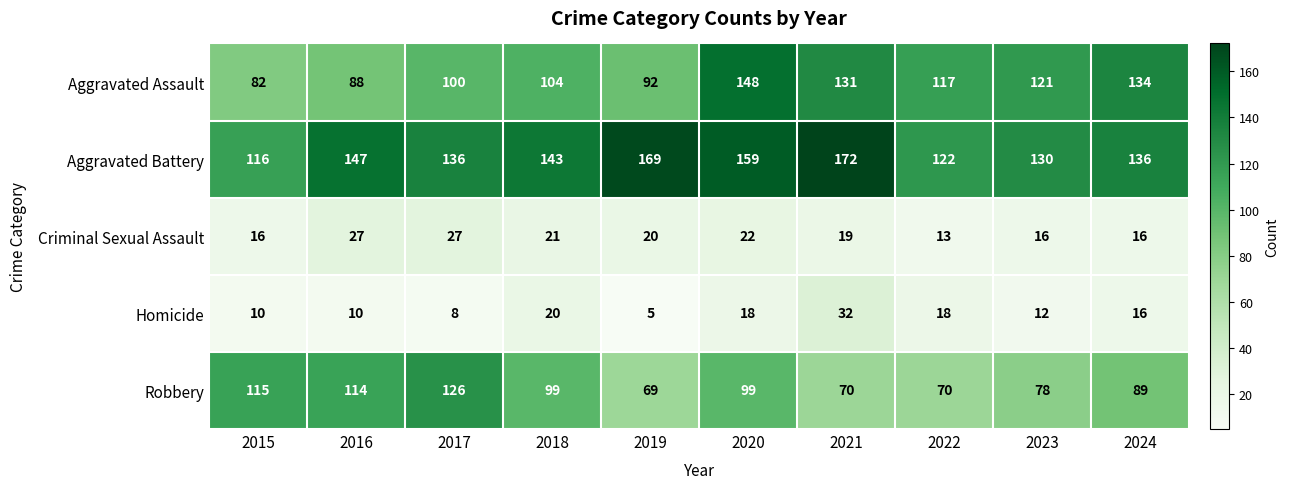

Where does the Robbery series first go above 99?

2015